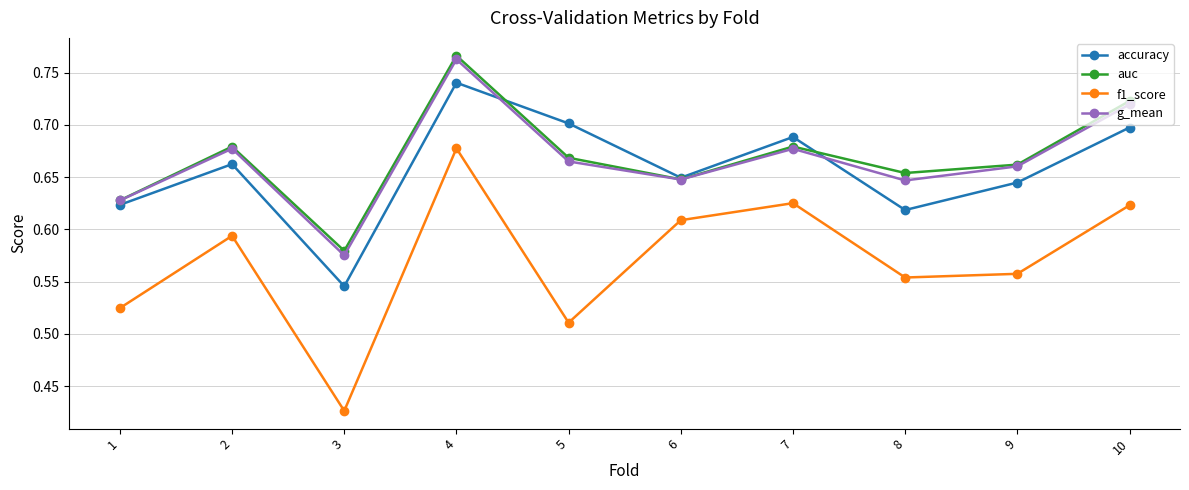

True or false: g_mean and f1_score intersect in this chart.

False